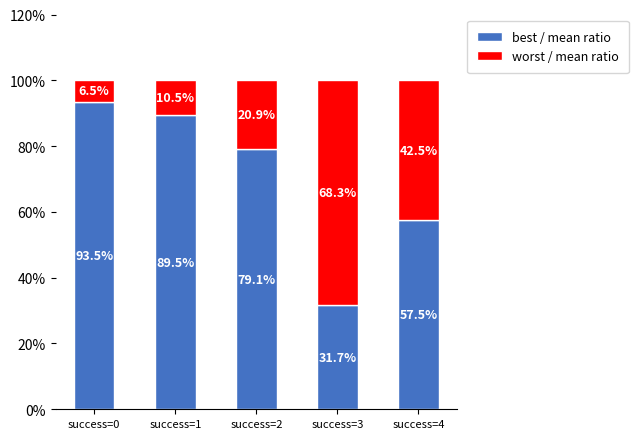

What is the approximate value of best / mean ratio at success=2?

79.1